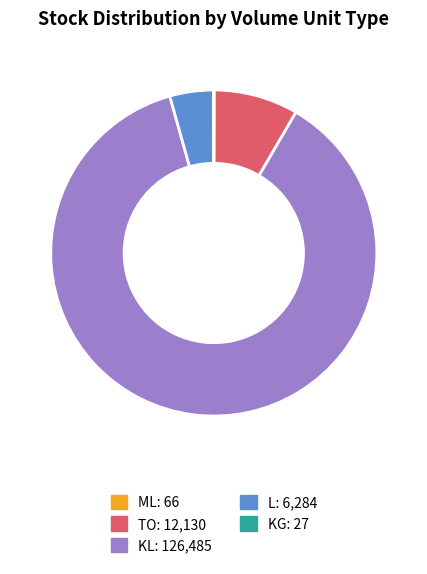

Is there any slice that represents more than half of the pie?

Yes